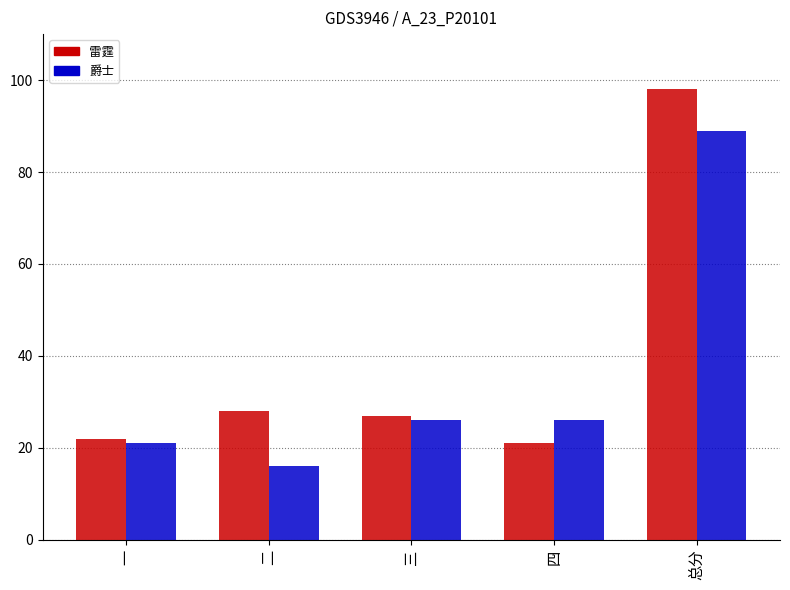

What is the label of the 2nd bar from the left?

二